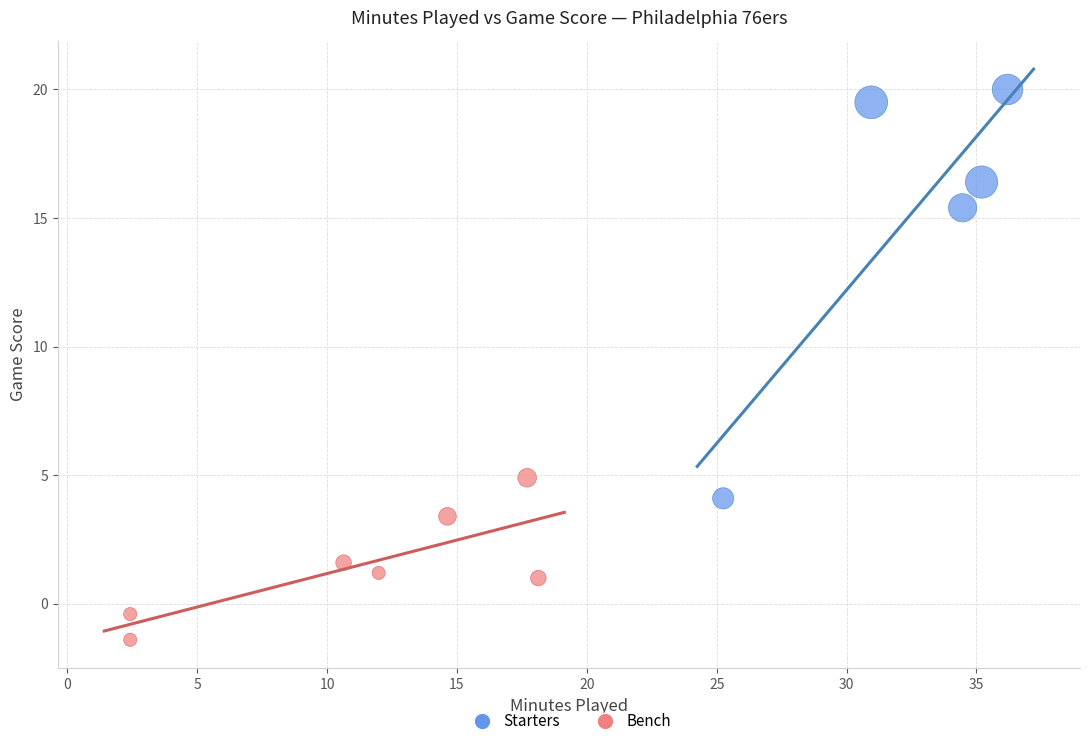

Which series contains the lowest Y value?

Bench